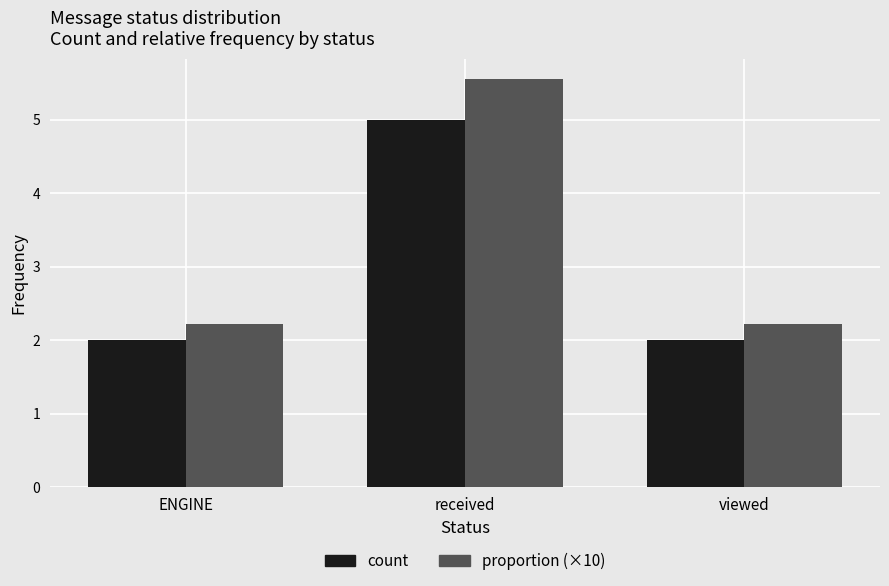

At how many categories does at least one series exceed 2?

3